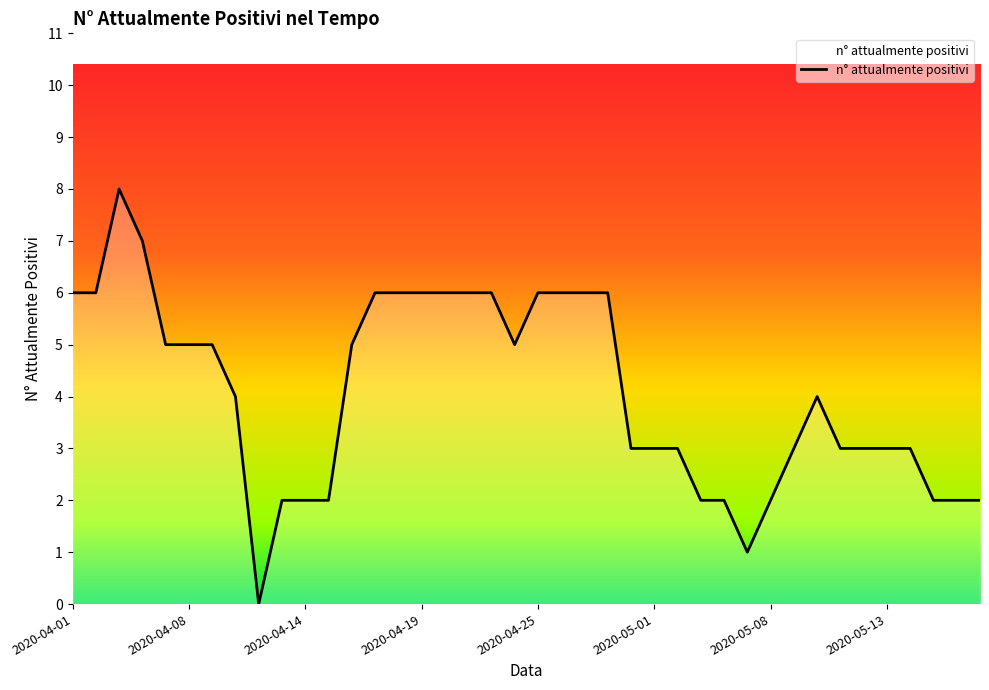

What is the greatest value displayed?

8